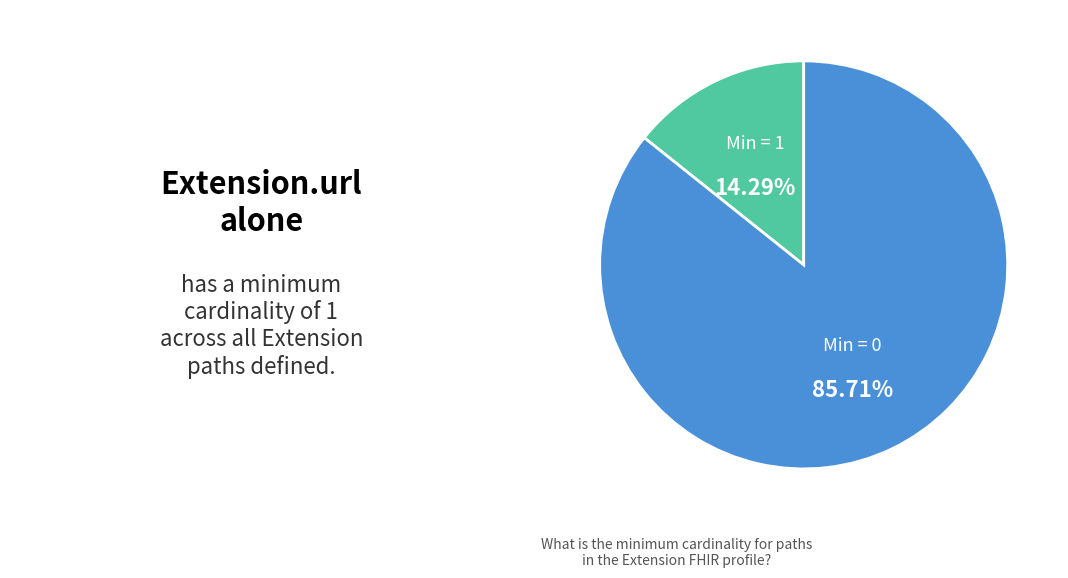

Is there a majority slice in this chart?

Yes